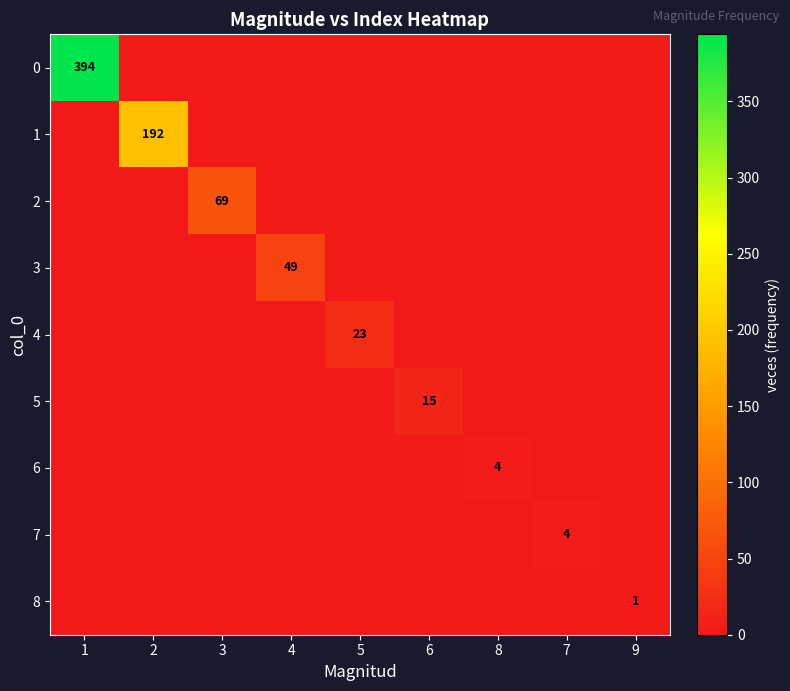

What is the average value of the 1 series?

21